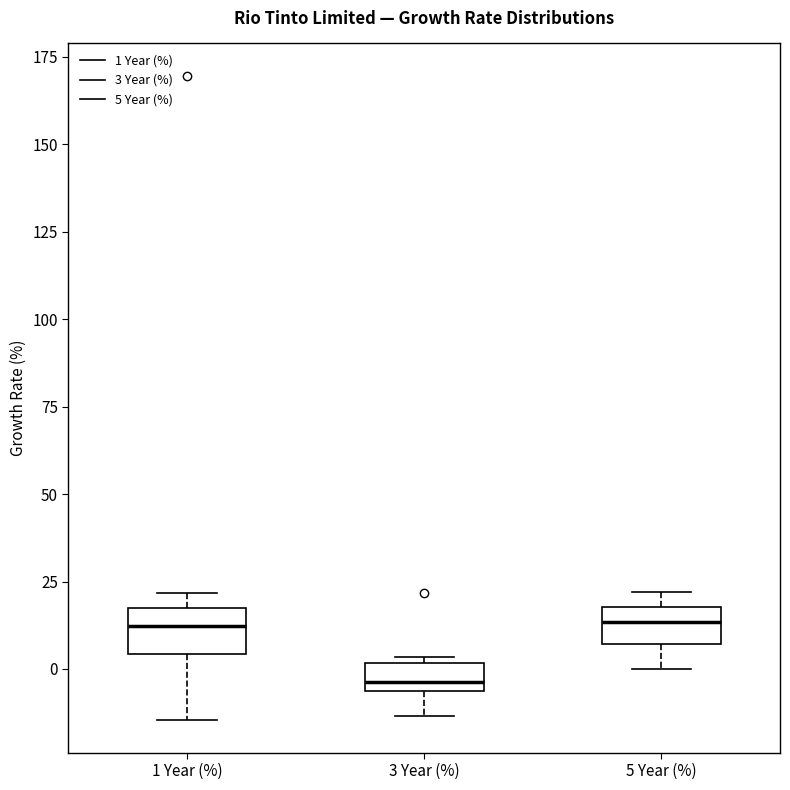

Reading left to right, transcribe this box plot: for each box, give where its median line is, the range the box spans, and where its two whiskers end, as read against the y-axis. The values are not printed on the chart, so give them approximately, as read against the axis.

1 Year (%): median 10, box 5 to 15, whiskers -15 to 20
3 Year (%): median -5 (just above the box's lower edge), box -5 to 0, whiskers -15 to 5
5 Year (%): median 15, box 5 to 20, whiskers 0 to 20 (just above the box's upper edge)